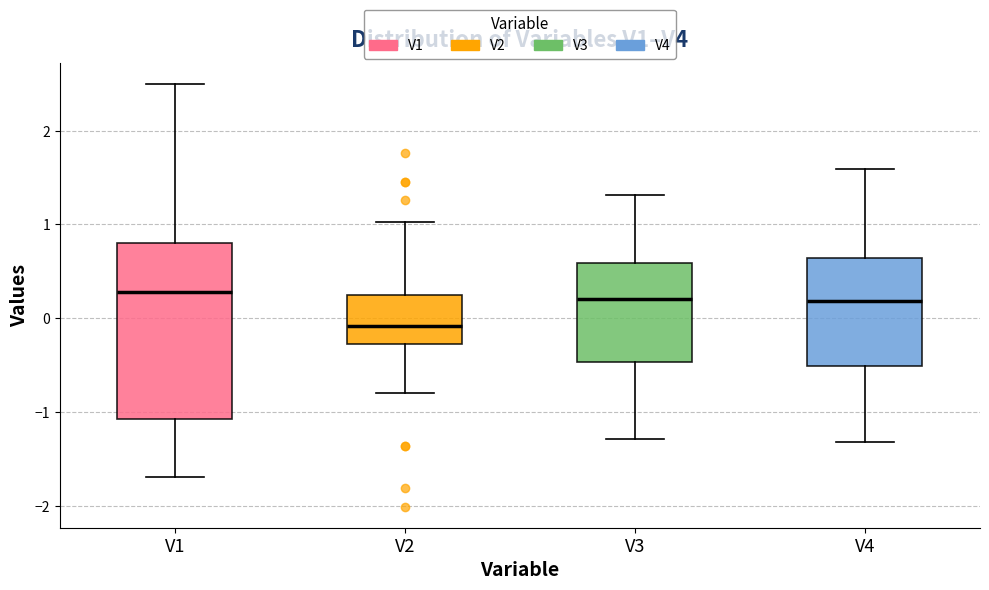

Where does the upper whisker of the box for V4 end on the y-axis? The values are not printed on the chart, so give them approximately, as read against the axis.

1.6